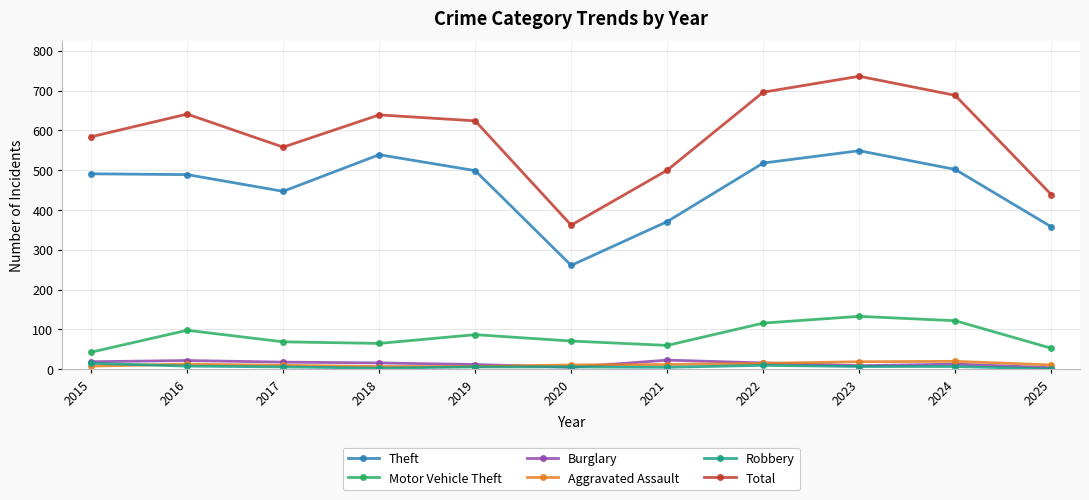

How many interior local valleys does the Total series have?

2